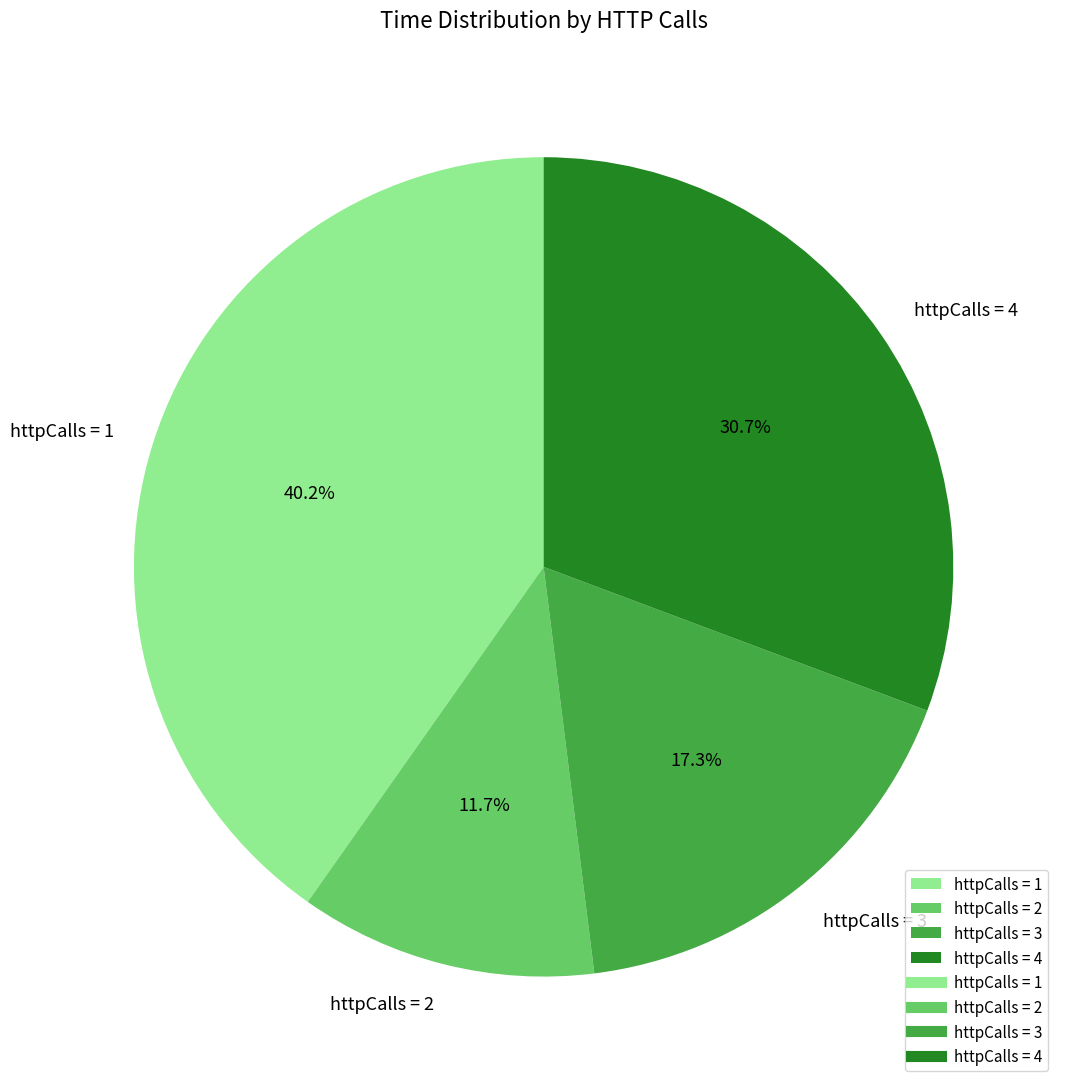

What percentage do httpCalls = 1 and httpCalls = 2 together represent?

52.0%